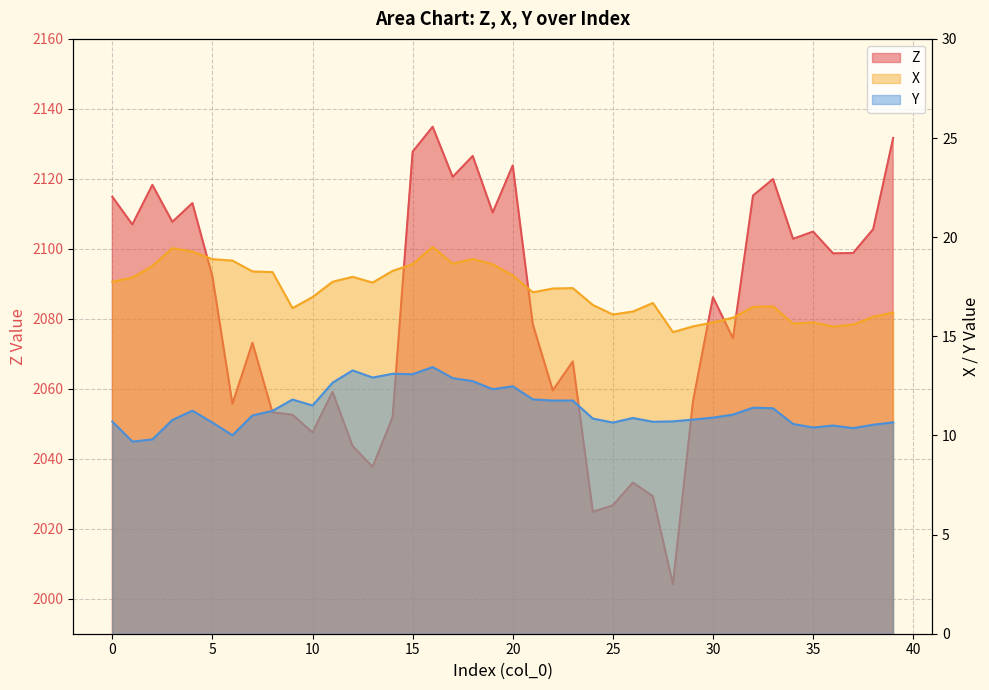

Reading left to right, list all the values displayed in this chart.

Z: 0=2114.9	1=2107.0	2=2118.3	3=2107.7	4=2113.1	5=2092.1	6=2055.7	7=2073.2	8=2053.2	9=2052.6	10=2047.5	11=2059.2	12=2043.7	13=2037.7	14=2051.9	15=2127.8	16=2134.9	17=2120.6	18=2126.6	19=2110.4	20=2123.8	21=2078.5	22=2059.5	23=2067.8	24=2024.8	25=2026.7	26=2033.2	27=2029.3	28=2004.2	29=2056.3	30=2086.2	31=2074.4	32=2115.2	33=2119.9	34=2102.9	35=2104.9	36=2098.7	37=2098.8	38=2105.6	39=2131.7
X: 0=17.8	1=18.0	2=18.5	3=19.4	4=19.3	5=18.9	6=18.8	7=18.3	8=18.2	9=16.4	10=17.0	11=17.8	12=18.0	13=17.7	14=18.3	15=18.6	16=19.5	17=18.7	18=18.9	19=18.6	20=18.1	21=17.2	22=17.4	23=17.4	24=16.6	25=16.1	26=16.2	27=16.7	28=15.2	29=15.5	30=15.7	31=15.9	32=16.5	33=16.5	34=15.6	35=15.7	36=15.5	37=15.6	38=16.0	39=16.2
Y: 0=10.7	1=9.7	2=9.8	3=10.8	4=11.2	5=10.7	6=10.0	7=11.0	8=11.2	9=11.8	10=11.5	11=12.7	12=13.3	13=12.9	14=13.1	15=13.1	16=13.4	17=12.9	18=12.7	19=12.3	20=12.5	21=11.8	22=11.8	23=11.8	24=10.8	25=10.7	26=10.9	27=10.7	28=10.7	29=10.8	30=10.9	31=11.1	32=11.4	33=11.4	34=10.6	35=10.4	36=10.5	37=10.4	38=10.5	39=10.7